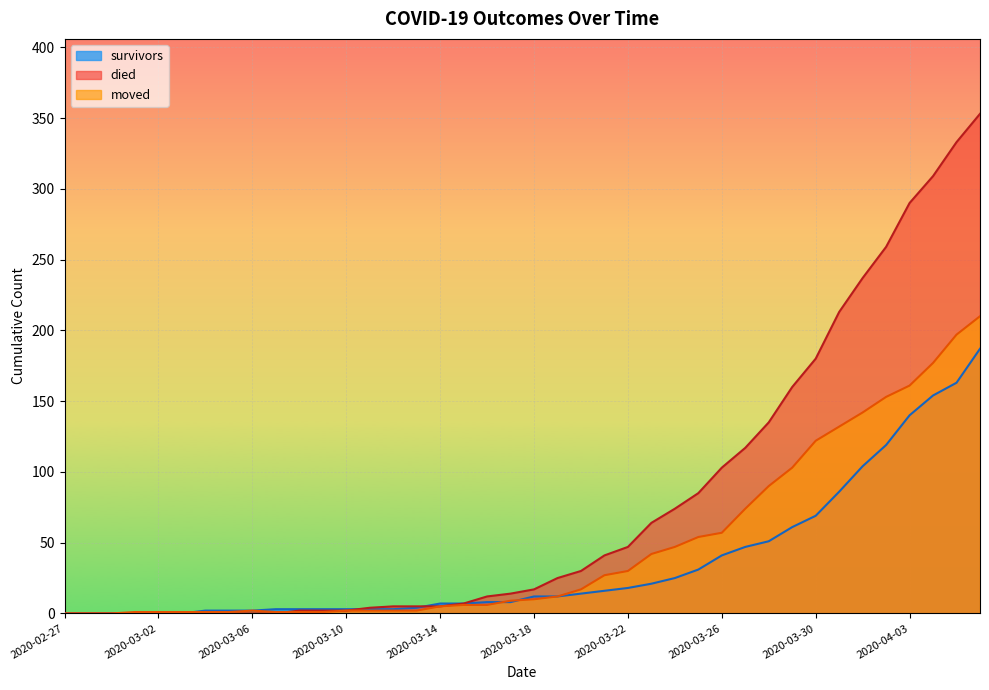

Which series changed the most between 2020-03-24 and 2020-03-31?

died